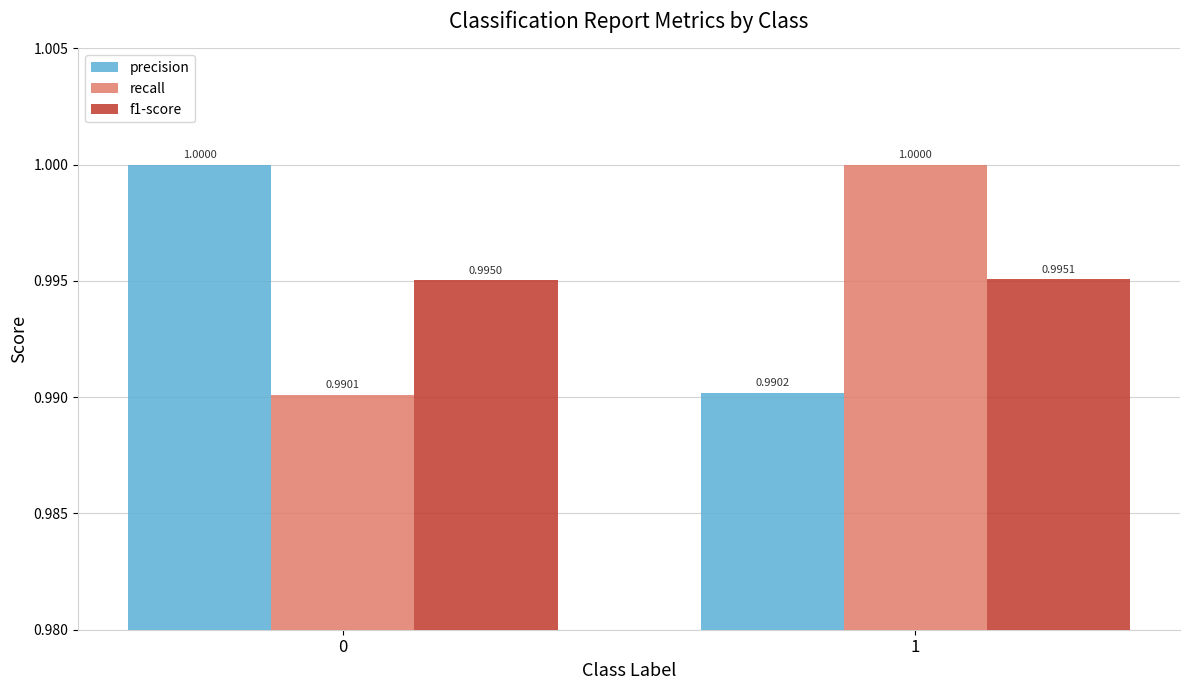

What are all the series names shown in the legend?

precision, recall, f1-score